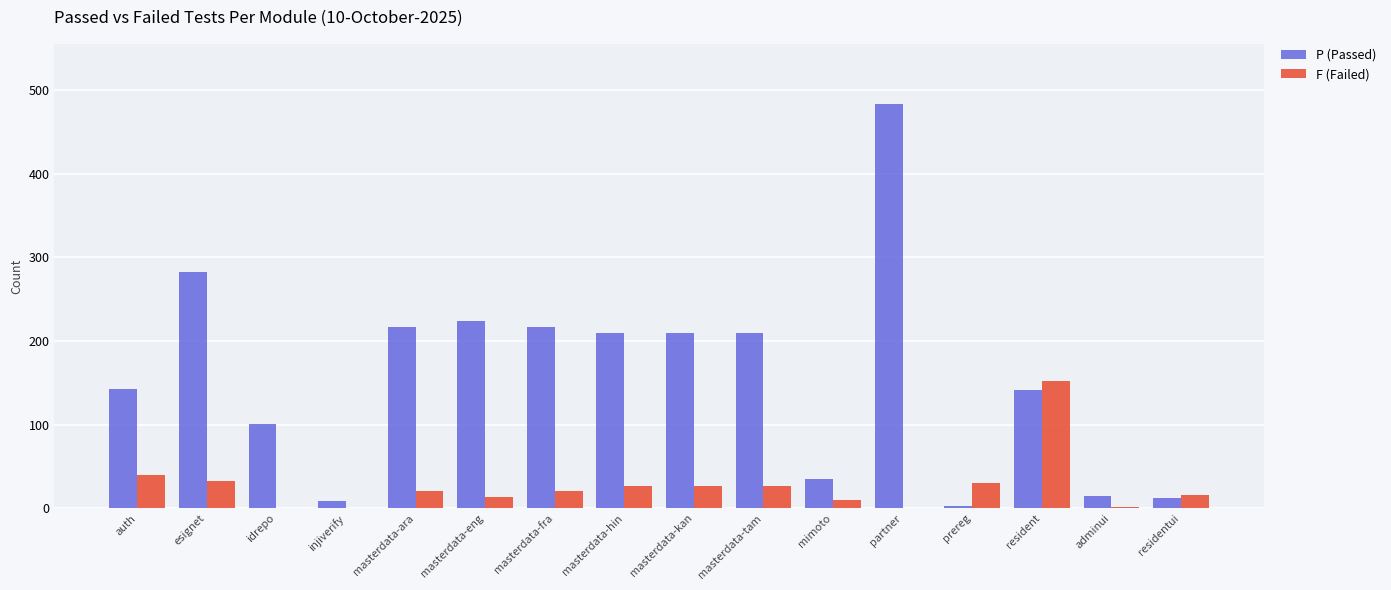

What value does the F (Failed) series have at masterdata-ara, to the nearest 10?

20